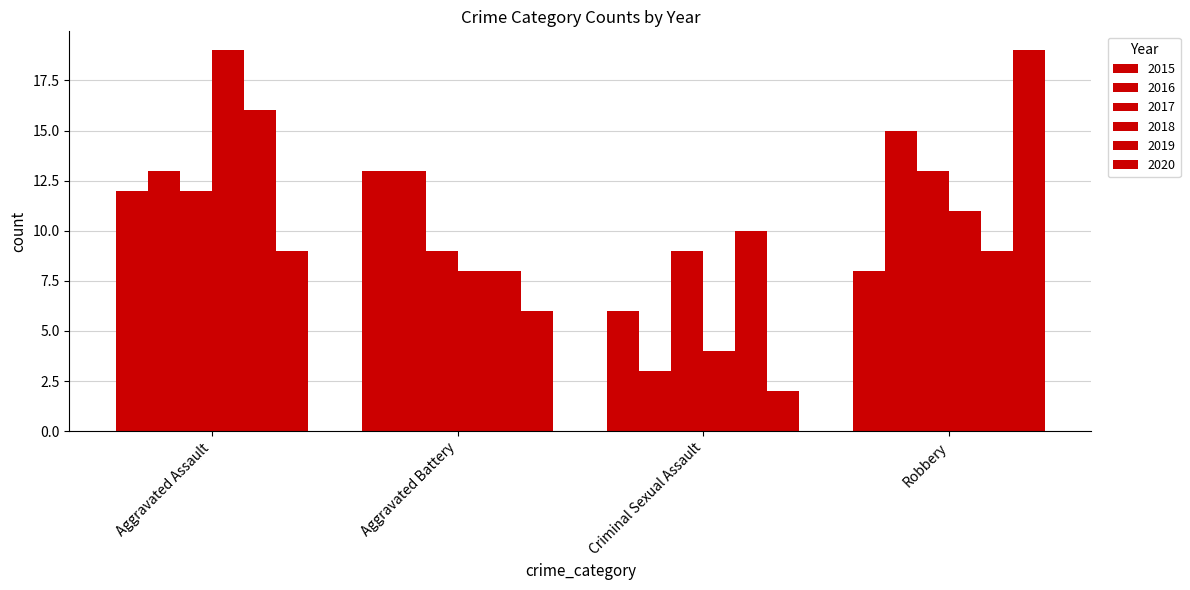

How many bars are there in each group?

6